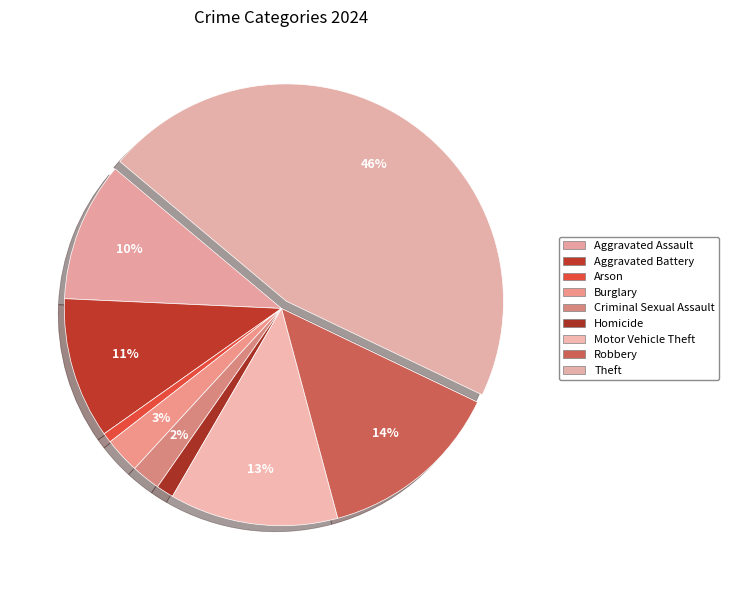

How many slices are in this pie chart?

9